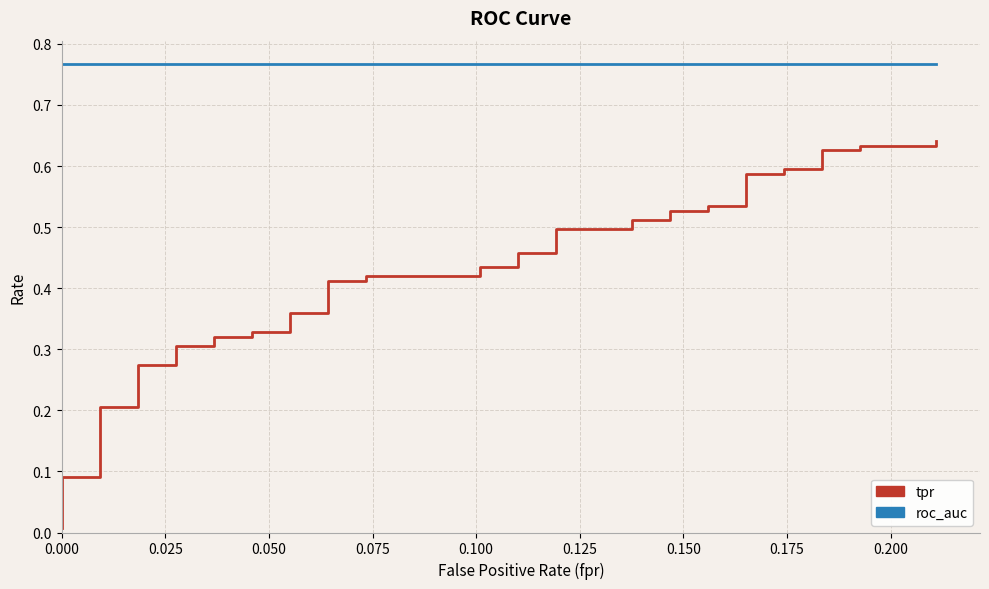

What is the value of the tpr point at the 29th from the left?

0.5